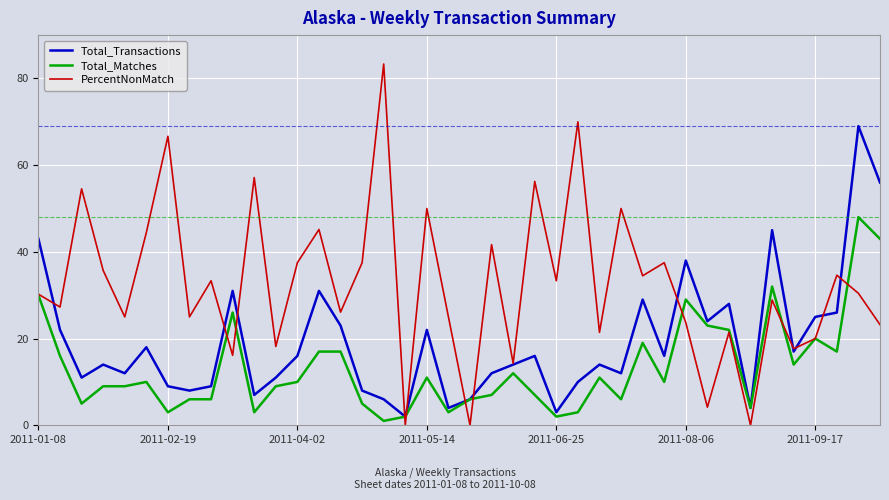

Which series has the widest spread of values?

PercentNonMatch